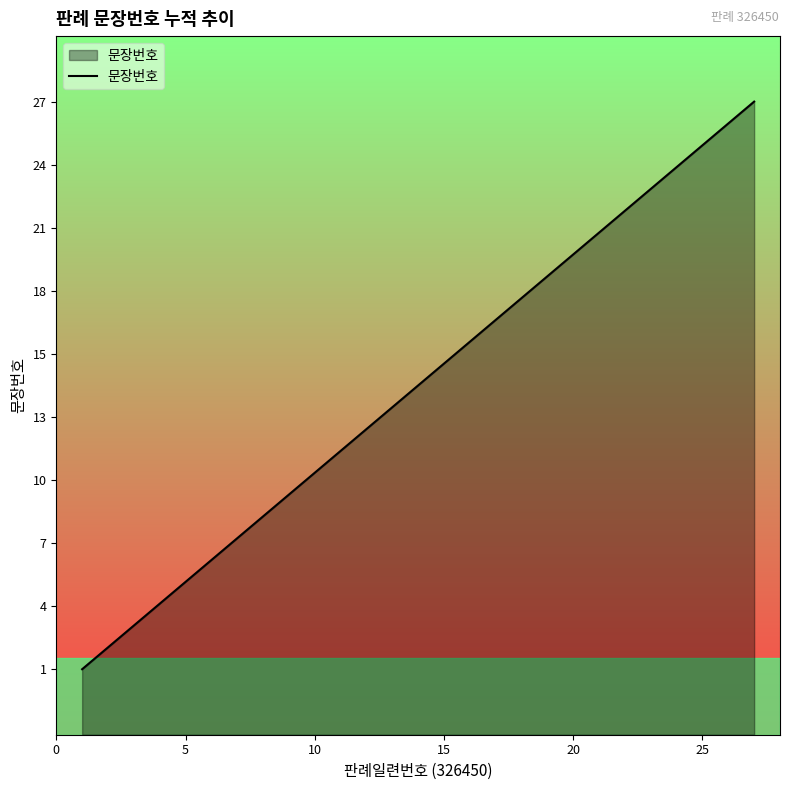

Does the chart display data point markers on the line(s)?

No